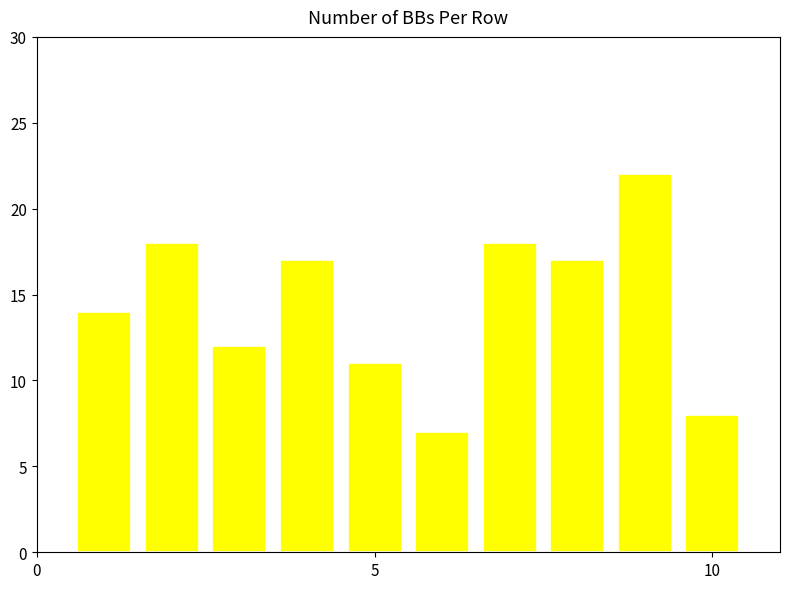

What is the value of the 5th bar from the left?

11